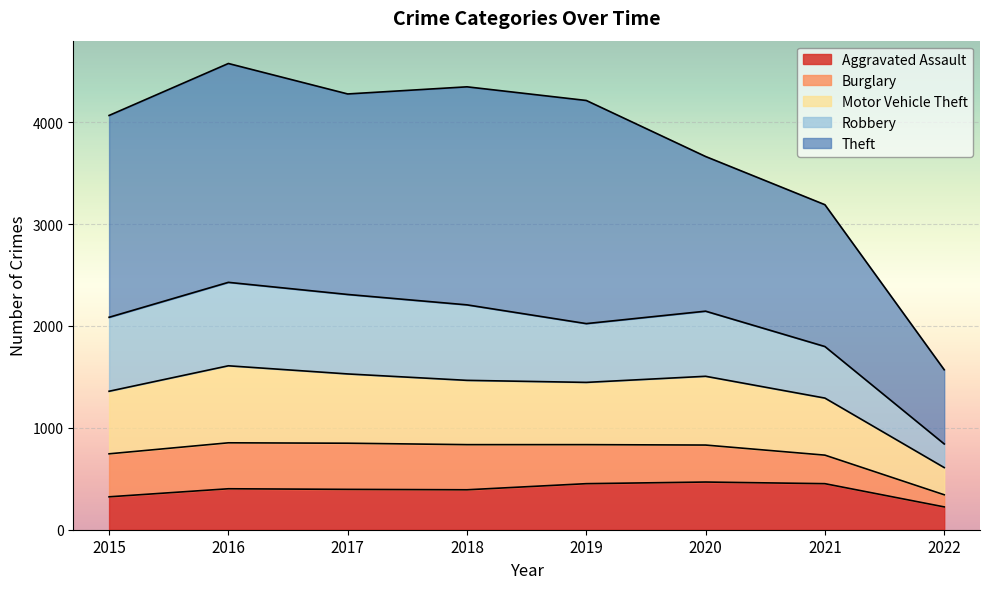

At which label does Aggravated Assault first exceed 402?

2019